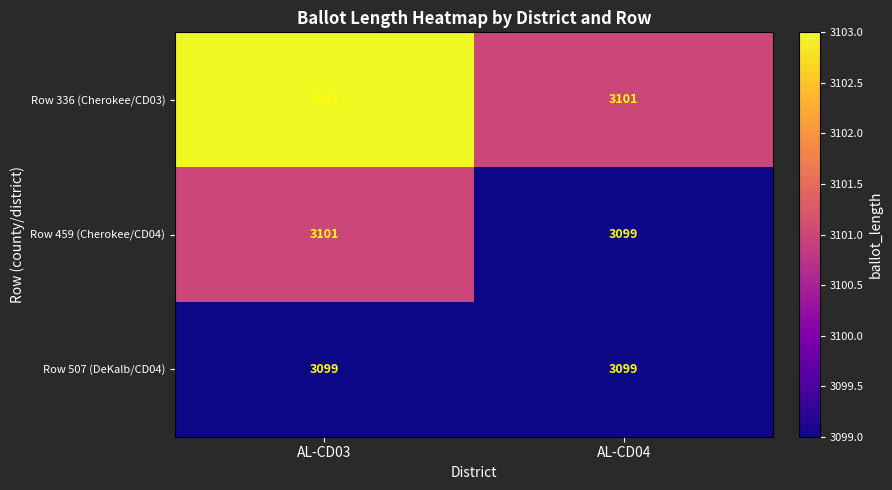

What is the minimum value for Row 459 (Cherokee/CD04)?

3099